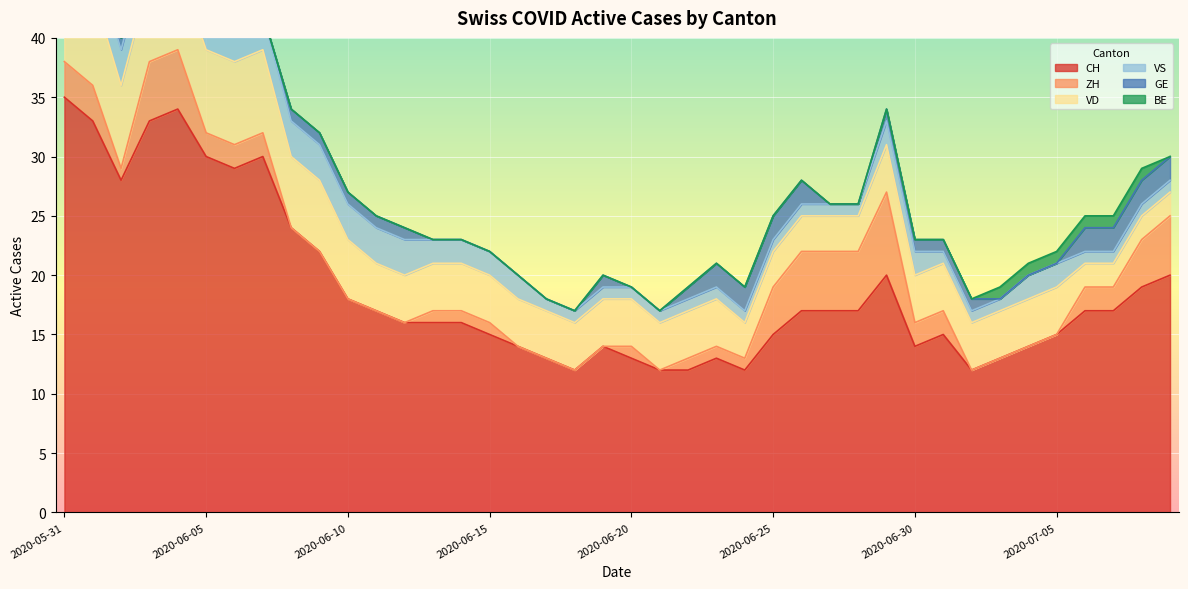

What is the minimum value for CH?

12